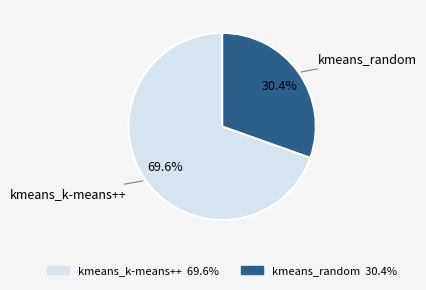

What is the smallest slice in the pie chart?

kmeans_random